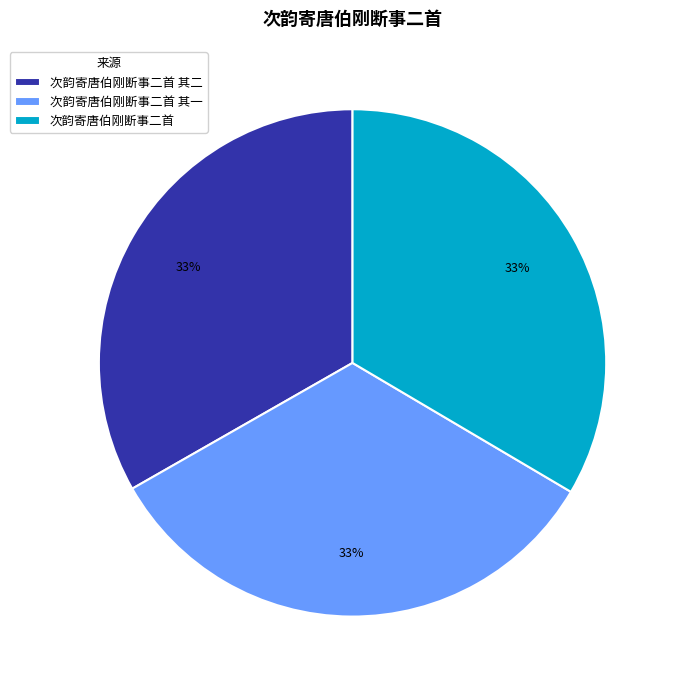

Combined, do 次韵寄唐伯刚断事二首 and 次韵寄唐伯刚断事二首 其二 account for over 50%?

Yes